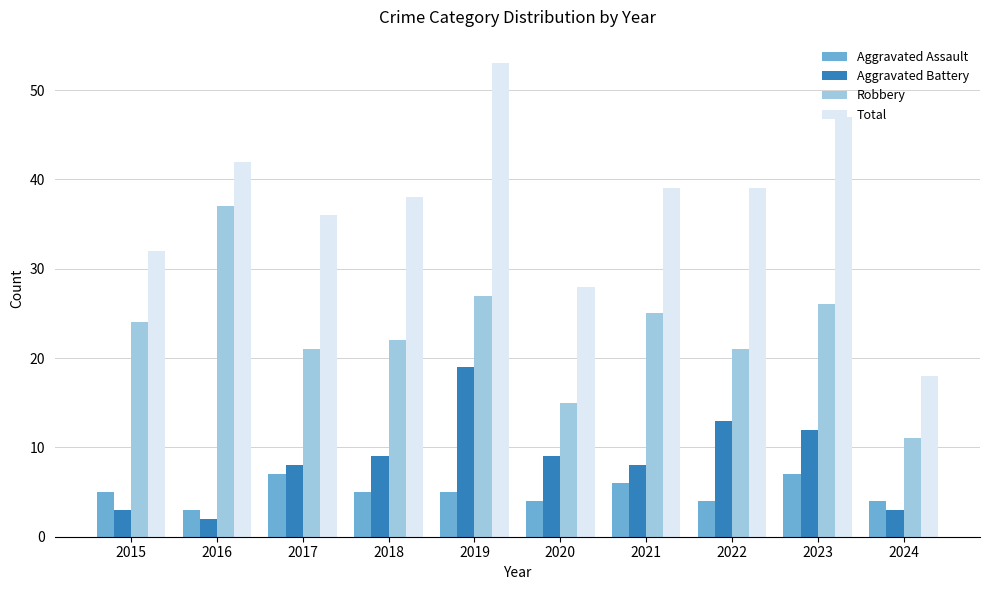

What is the difference between the highest and lowest values at 2023?

40